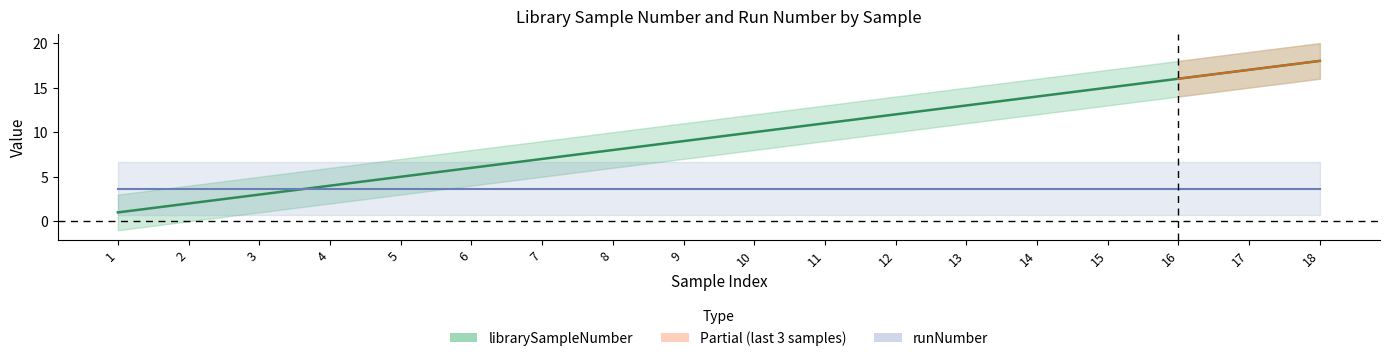

Rank the categories by value from lowest to highest.

1, 2, 3, 4, 5, 6, 7, 8, 9, 10, 11, 12, 13, 14, 15, 16, 17, 18